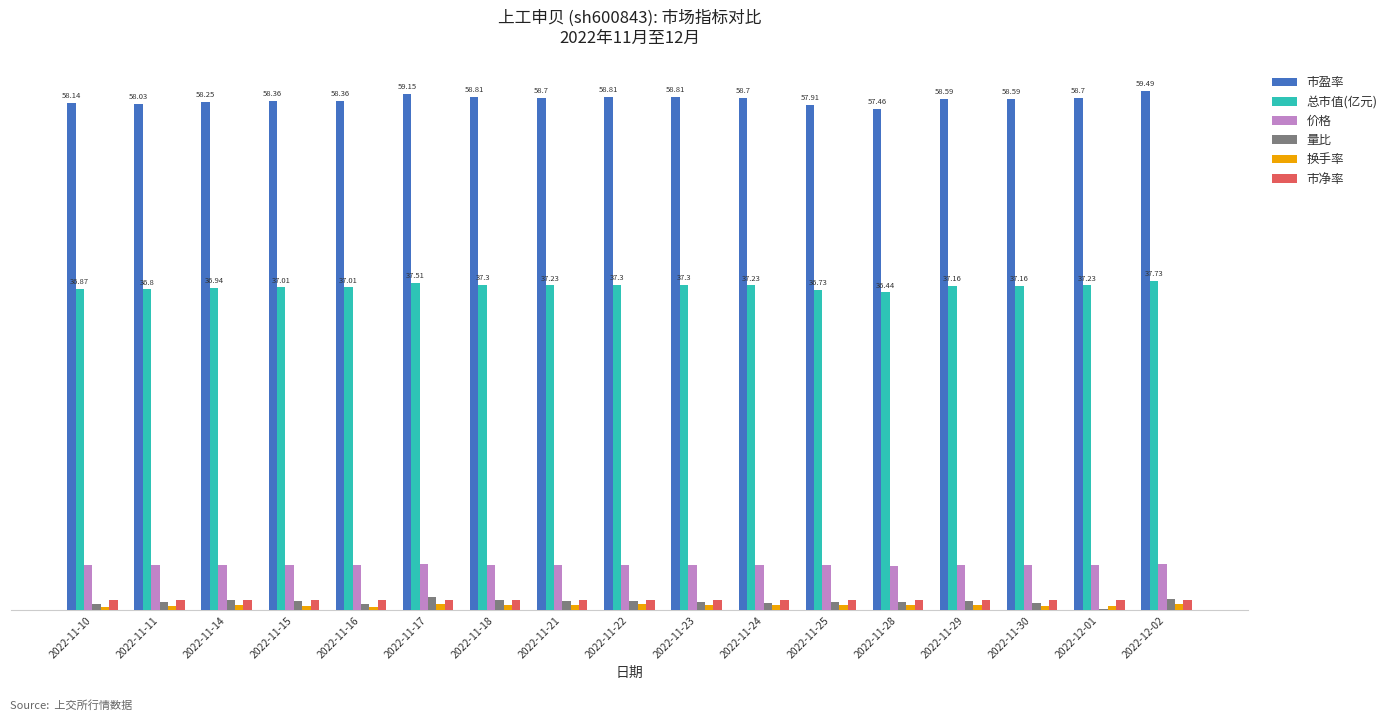

At how many categories does at least one series exceed 21?

17